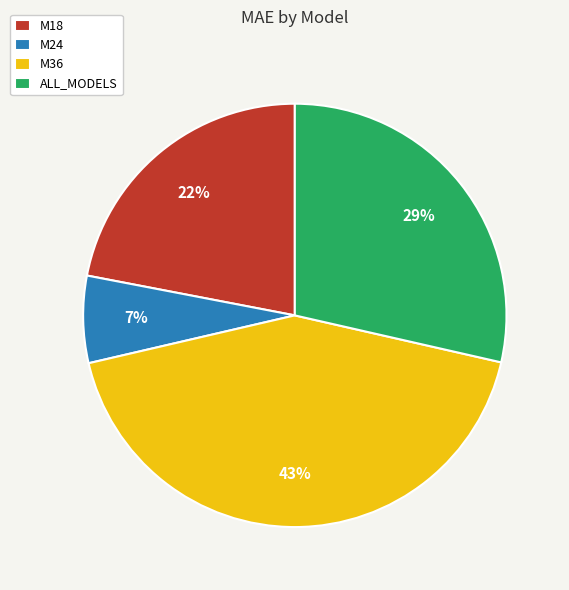

How many segments does this pie chart have?

4